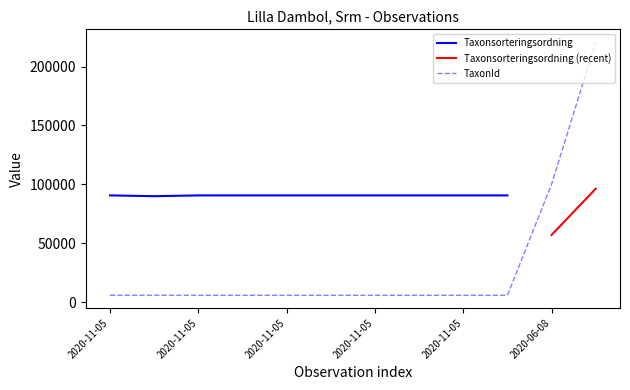

What is the sum of all TaxonId values?

380600